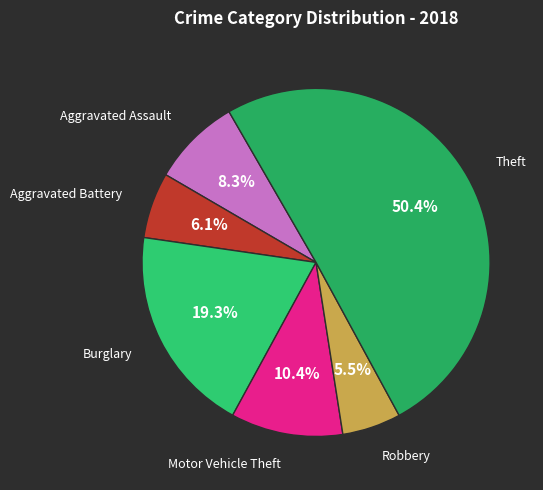

How many slices are in this pie chart?

6